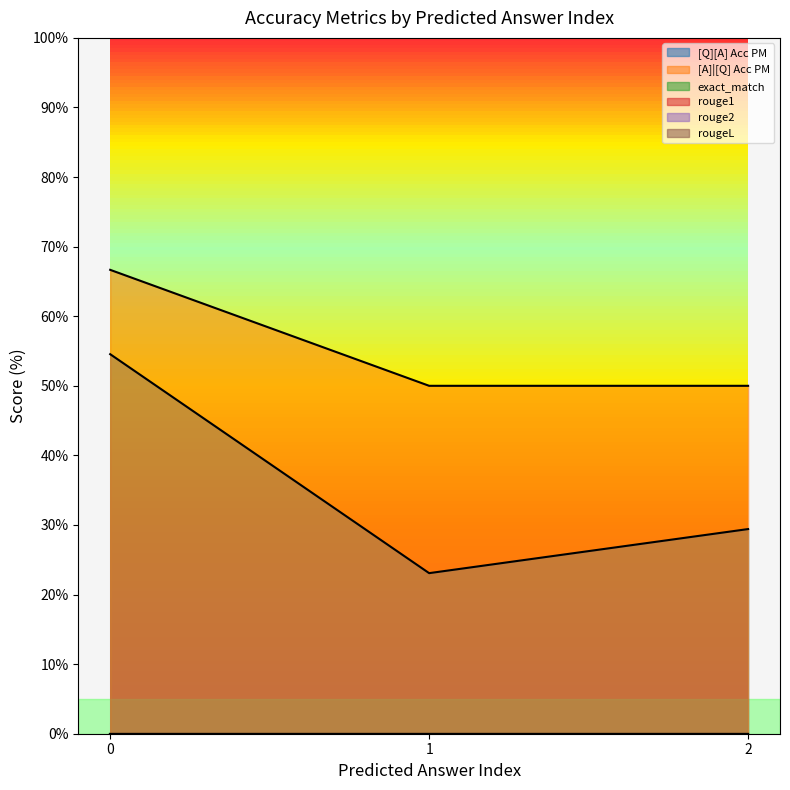

Does the chart display data point markers on the line(s)?

No